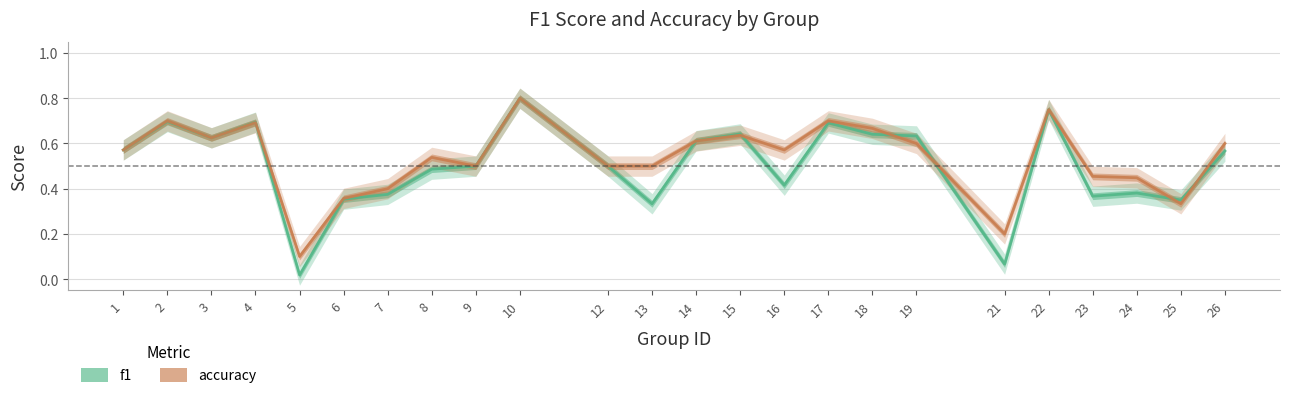

True or false: accuracy has more than 1 points higher than both neighbors.

True